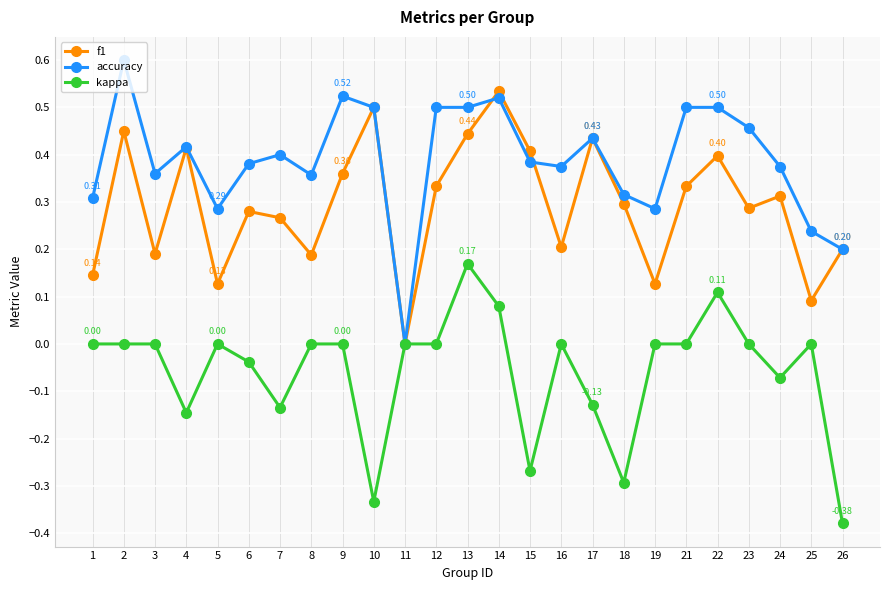

Where is f1 nearest to the value 0?

11